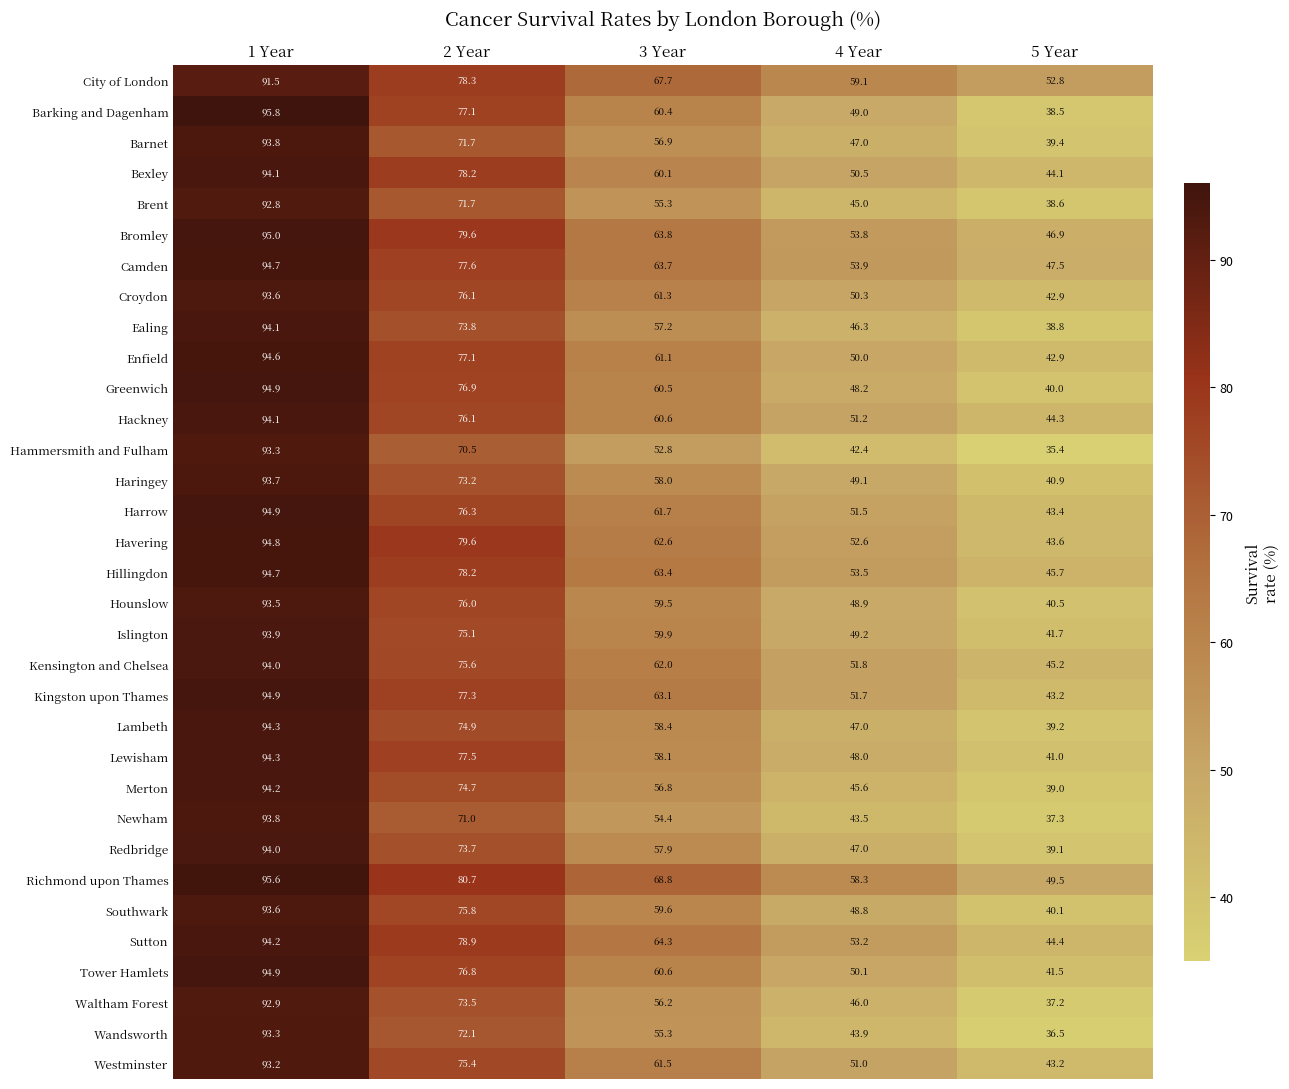

How many values in the Brent series are below 55?

2